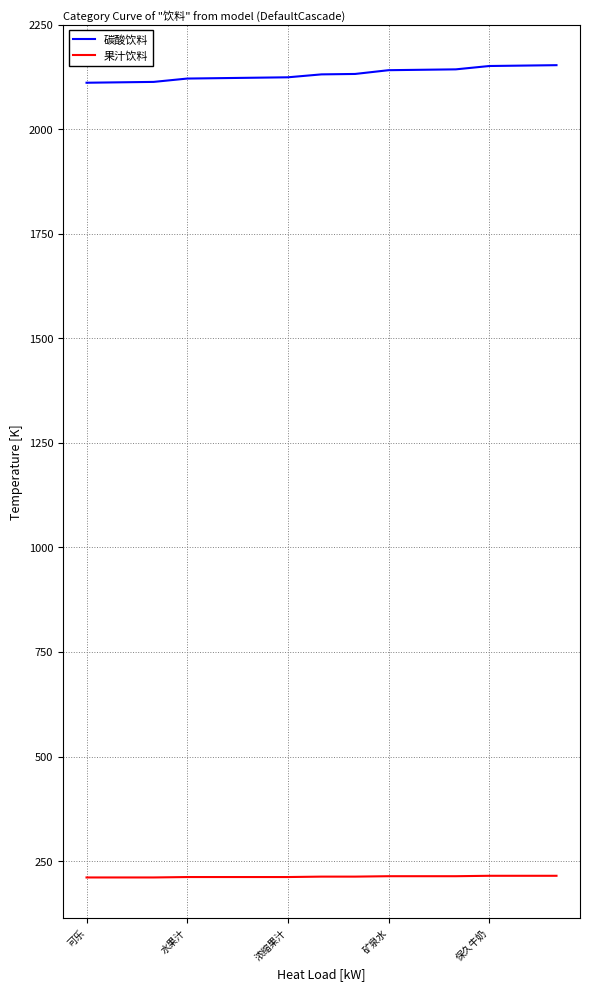

True or false: 果汁饮料 and 碳酸饮料 cross at least once.

False